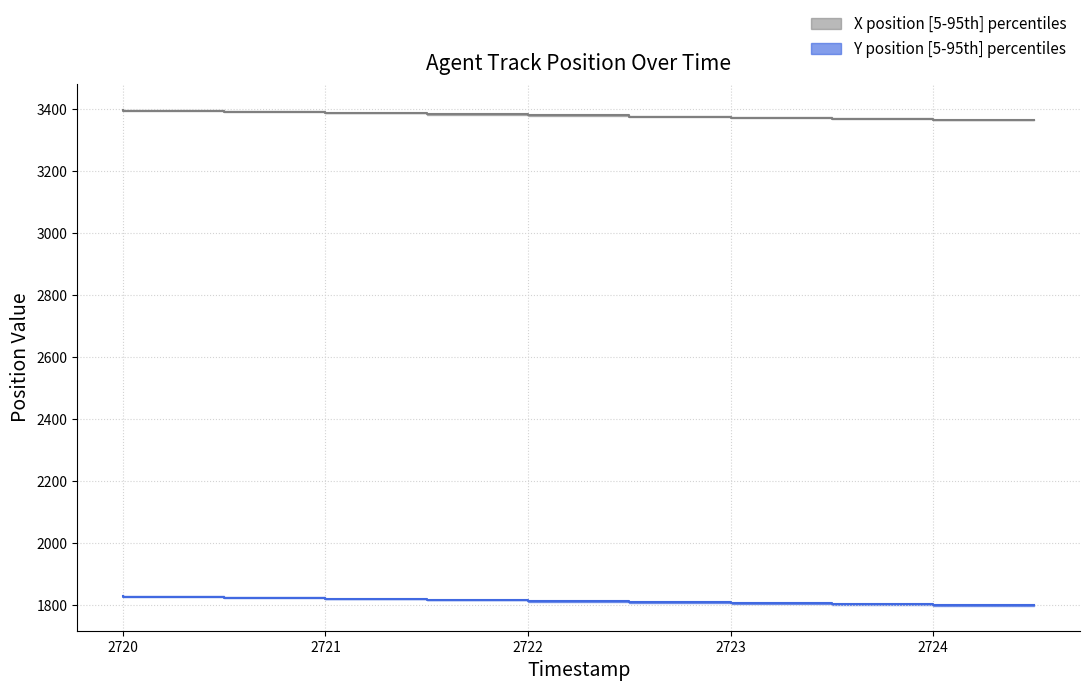

What is the difference between the second highest and minimum values in the Y_lower series?

27.8